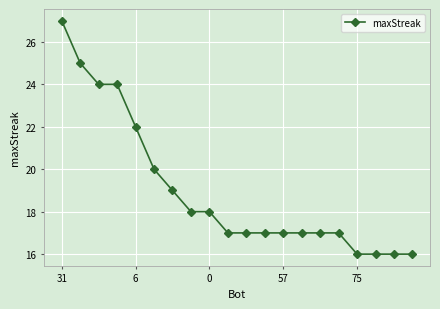

What is the sum of all values?

380